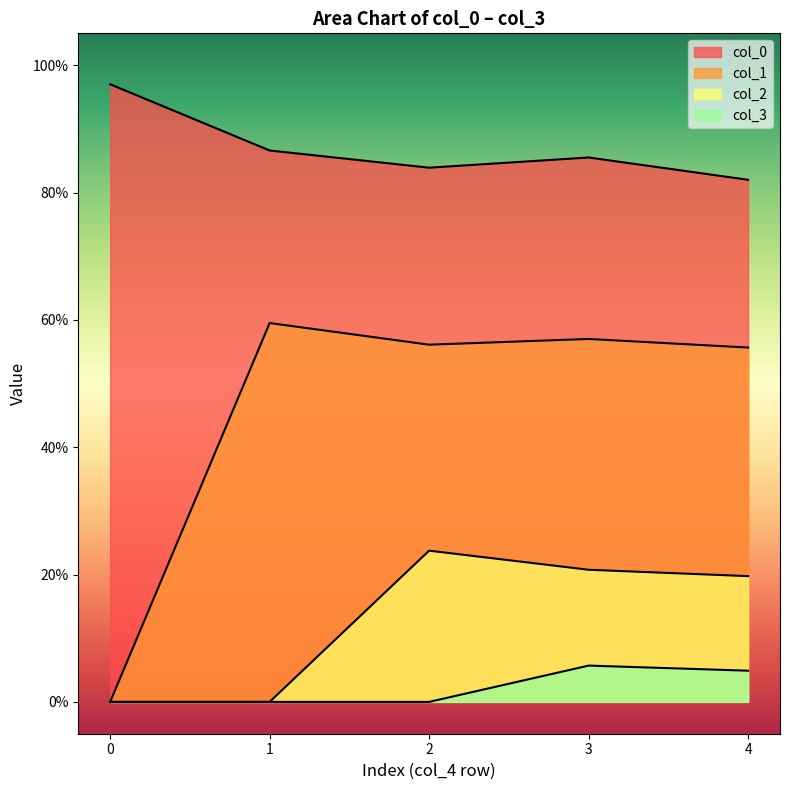

What is the value of the col_0 point at the 5th from the left?

0.8